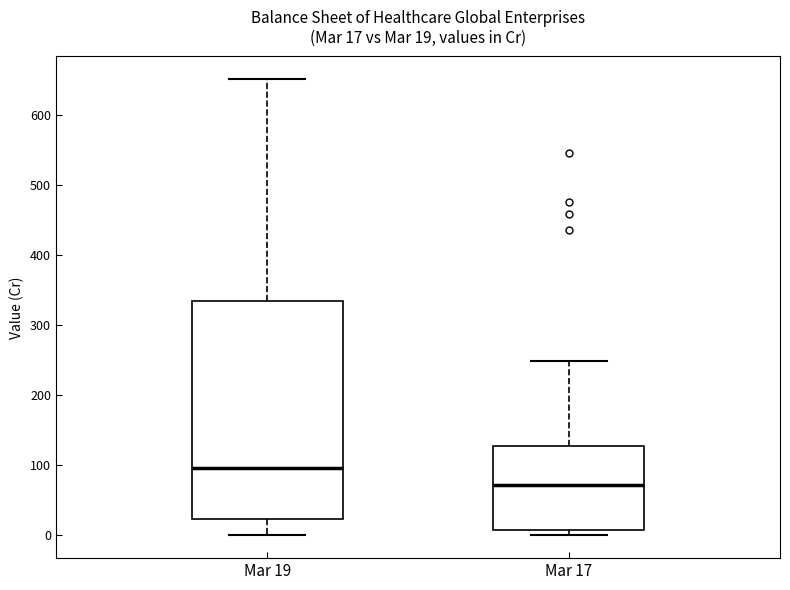

Comparing the boxes themselves (not the whiskers), which one is the tallest?

Mar 19